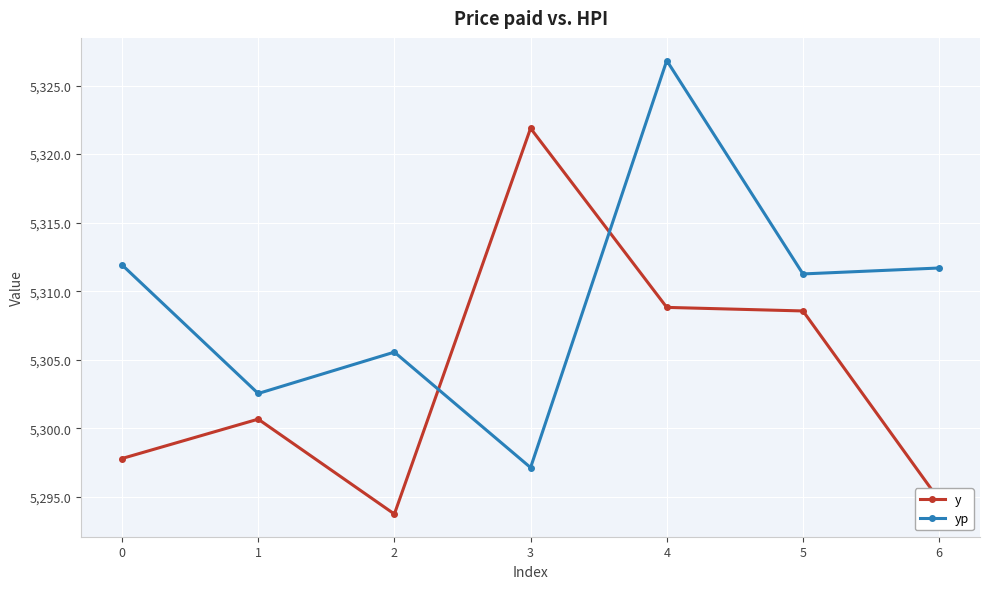

Where do y and yp first cross each other?

2 and 3